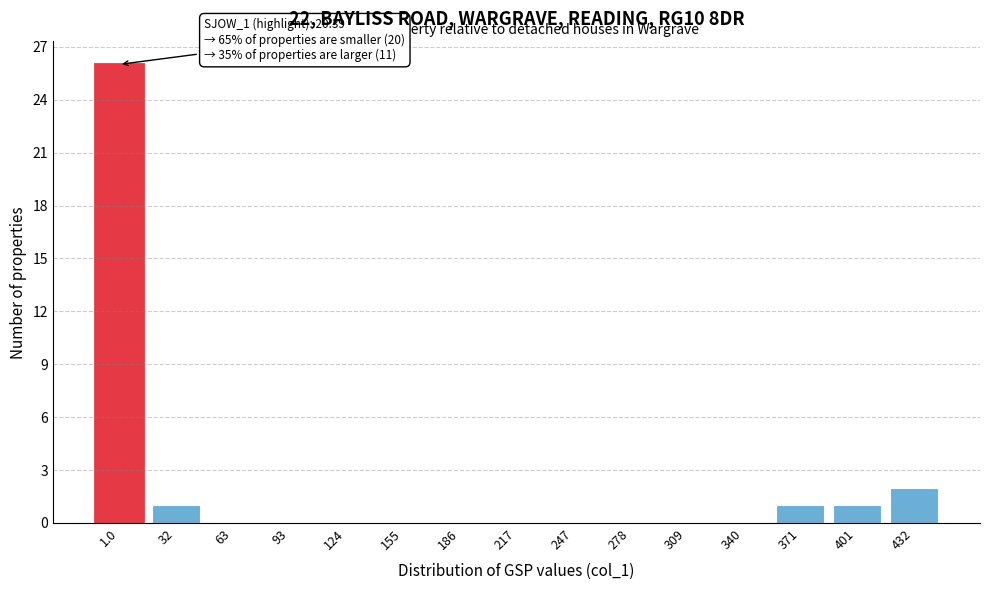

Reading left to right, list all the values displayed in this chart.

1.0=26	32=1	63=0	93=0	124=0	155=0	186=0	217=0	247=0	278=0	309=0	340=0	371=1	401=1	432=2